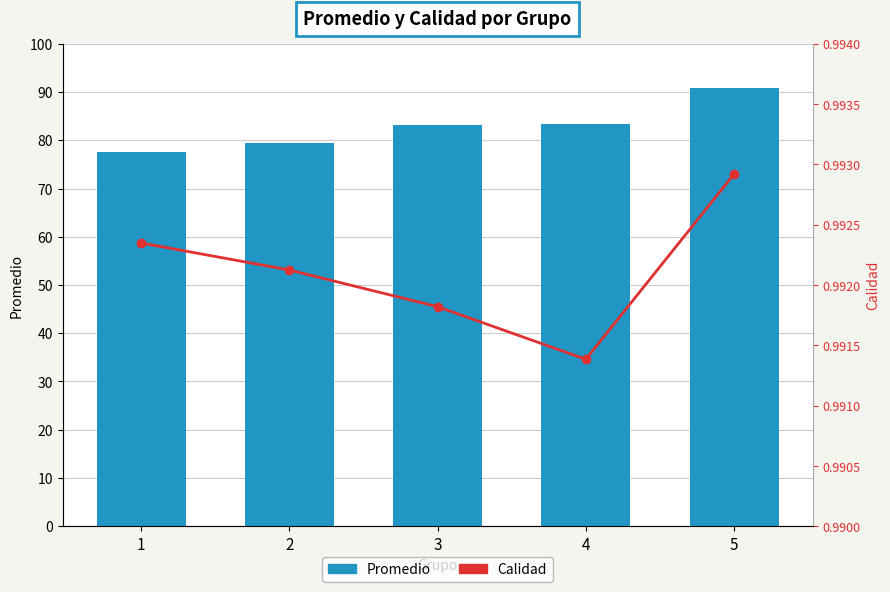

Does the chart contain any negative values?

No